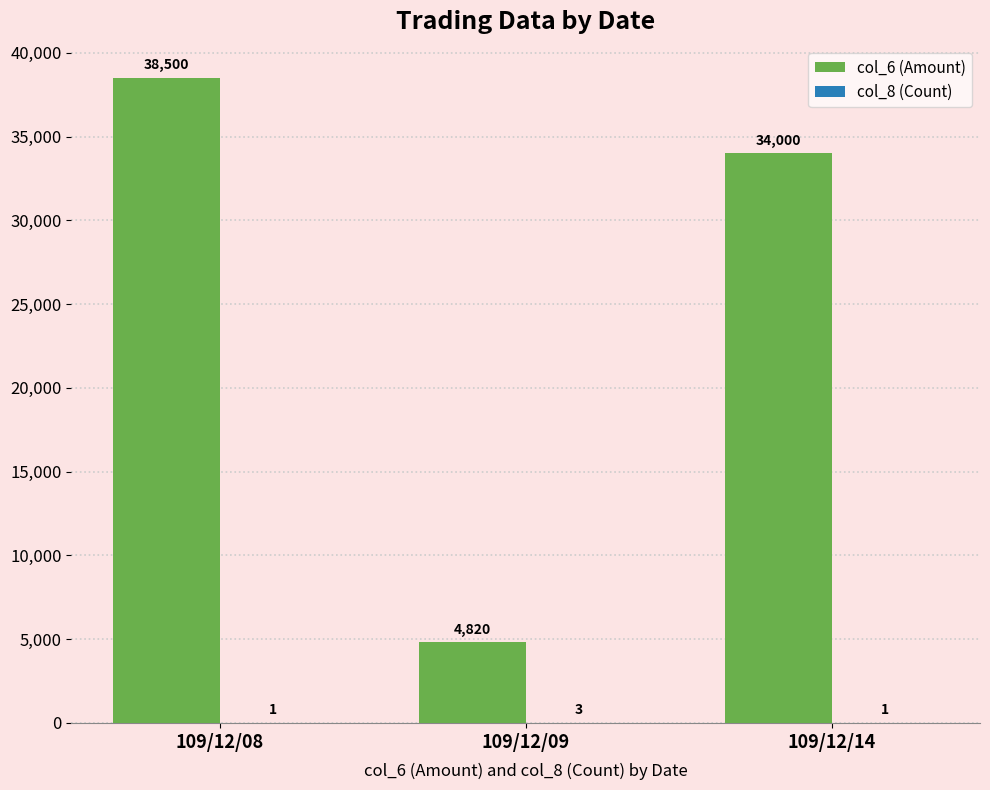

What is the sum of the col_6 (Amount) values at 109/12/08 and 109/12/14?

72500